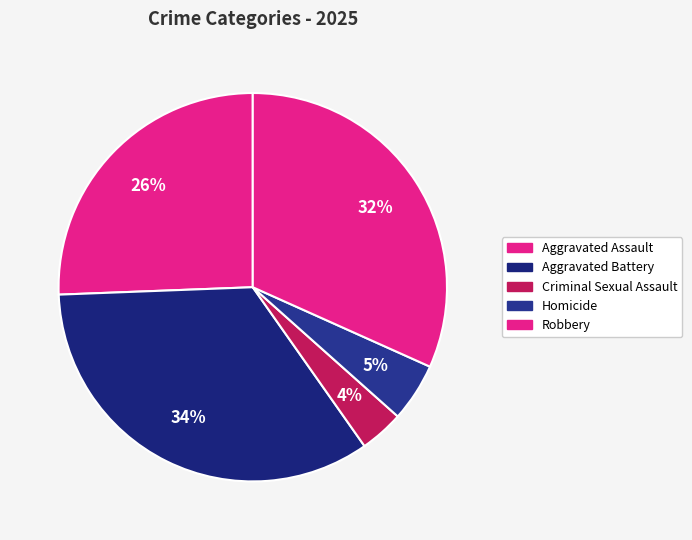

True or false: Homicide accounts for 5% of the total.

True